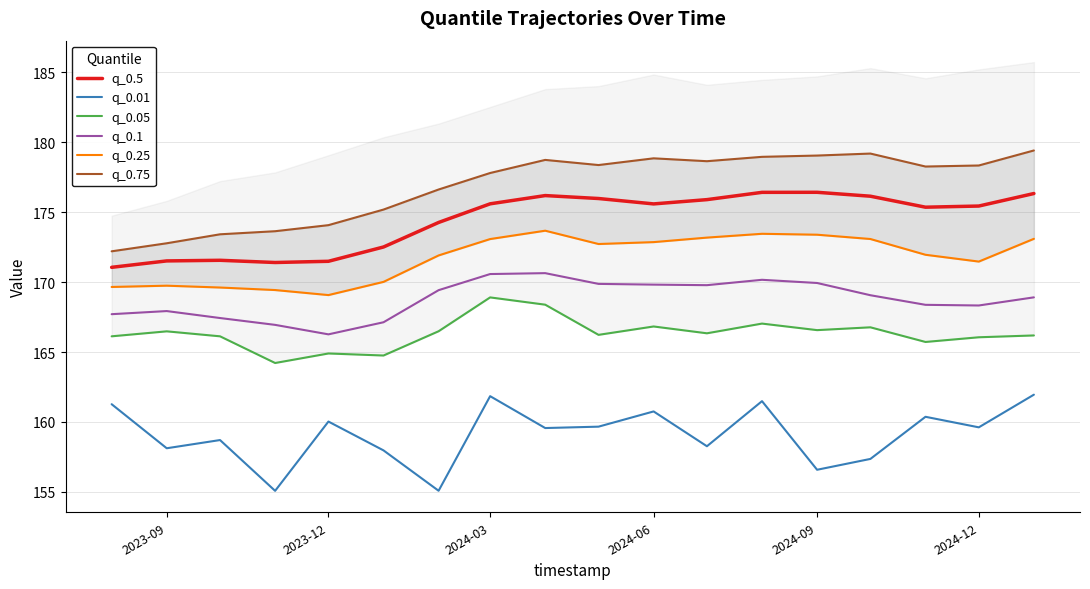

True or false: q_0.75 and q_0.01 intersect in this chart.

False